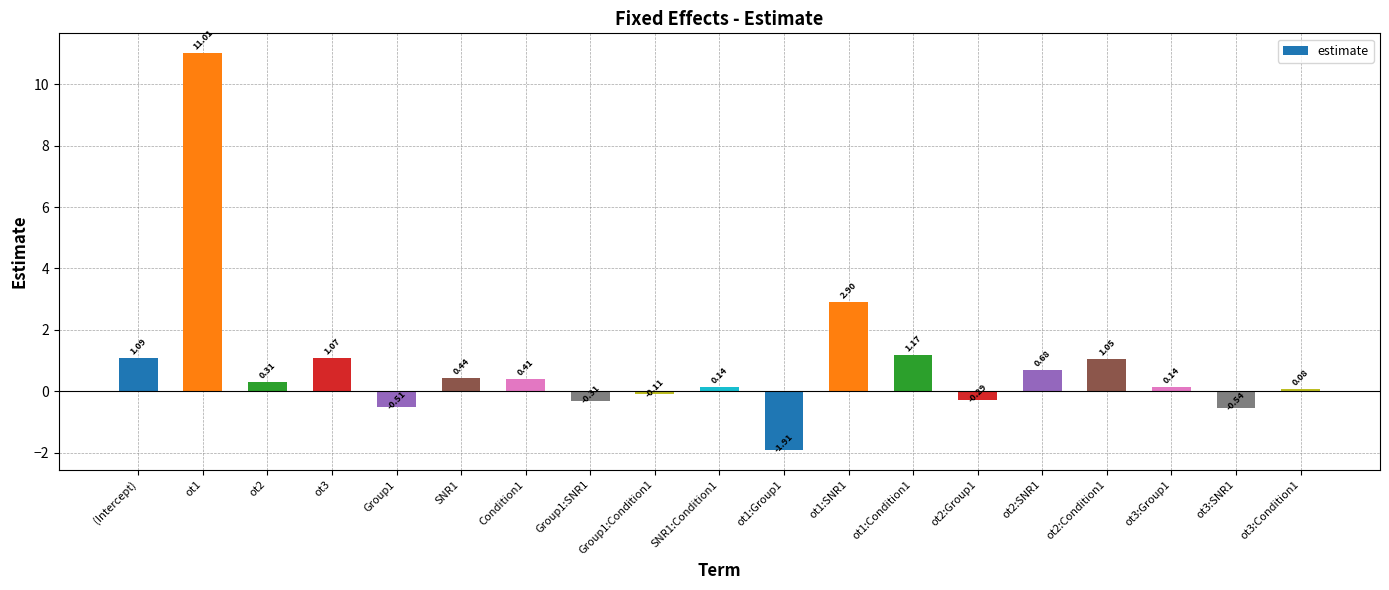

What is the average value?

0.9